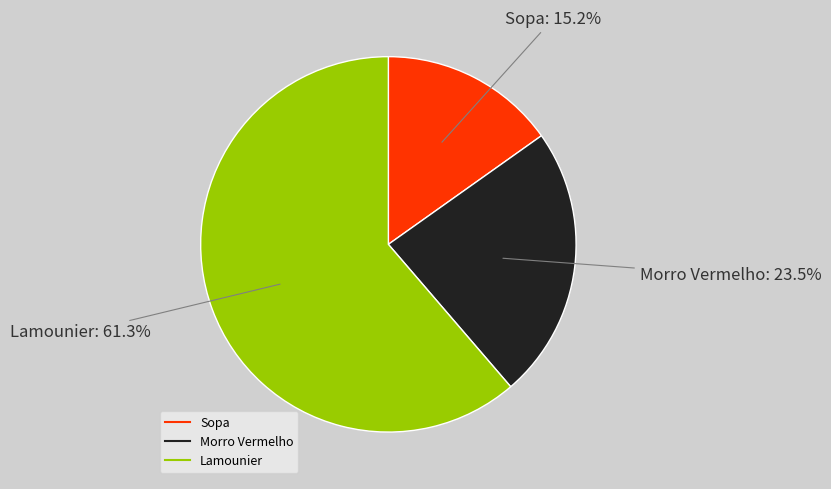

Between Lamounier and Sopa, which is larger?

Lamounier